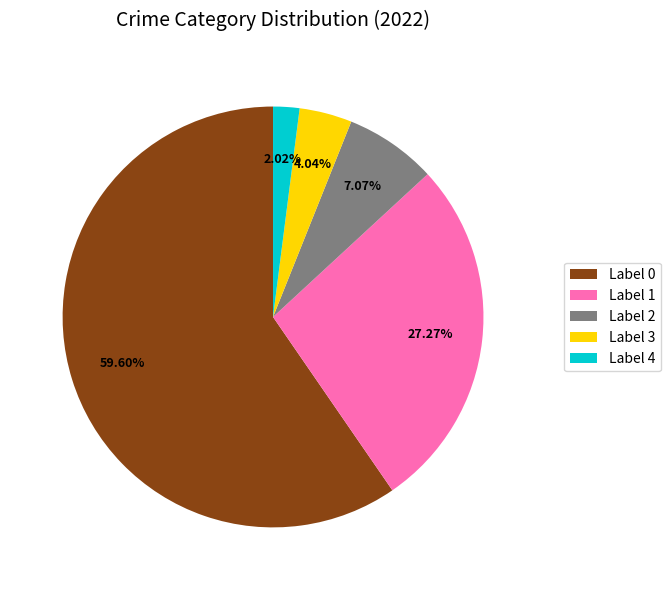

What is the majority slice?

Label 0